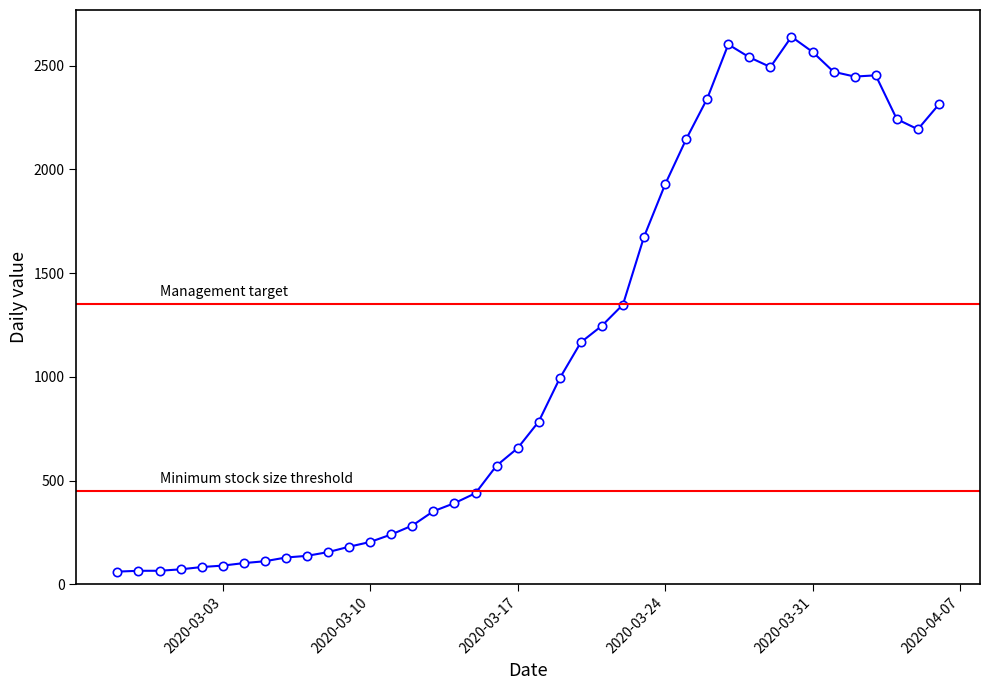

Approximately how many times larger is the value at 2020-04-04 compared to 2020-04-01?

0.9